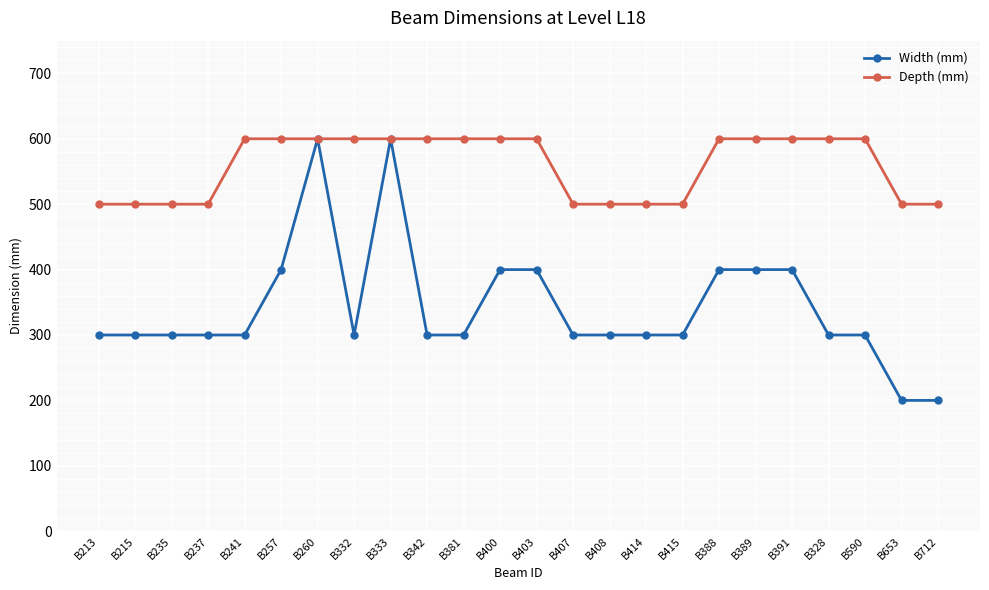

What is the total value across all series at B213?

800